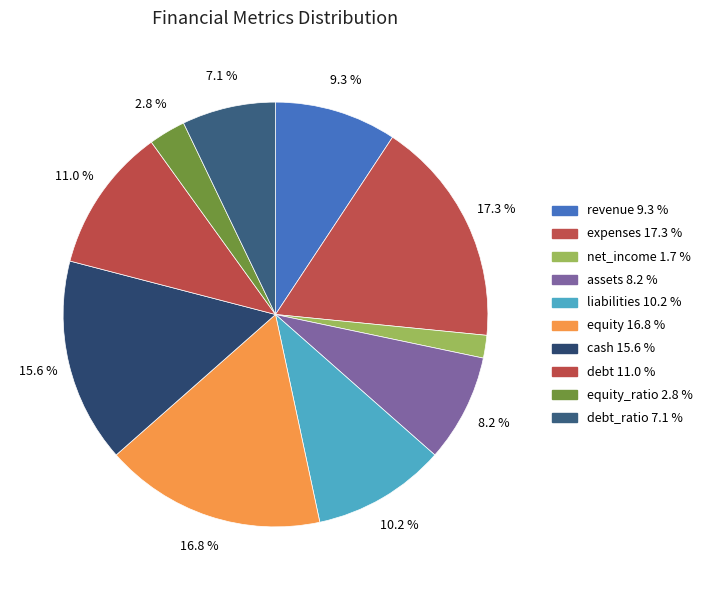

Count the number of slices in the pie.

10